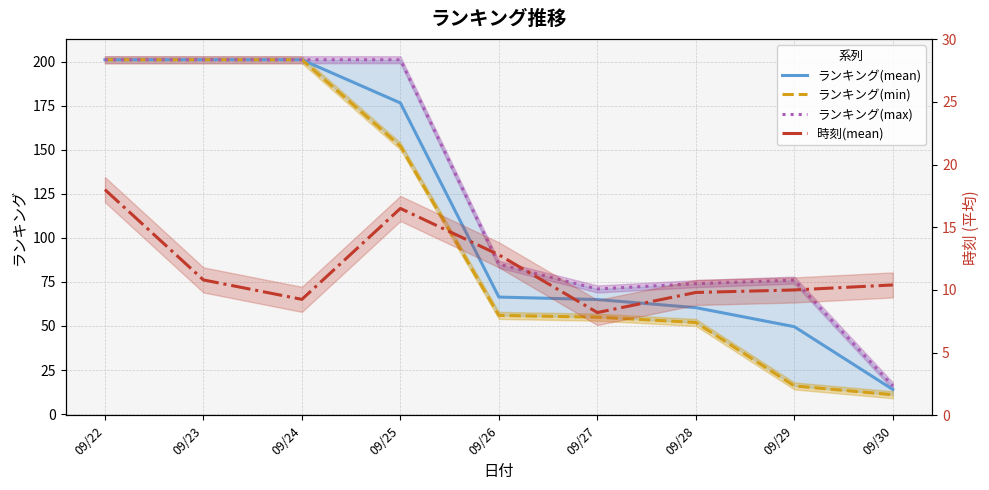

Which category has the highest value in the ランキング(max) series?

09/22